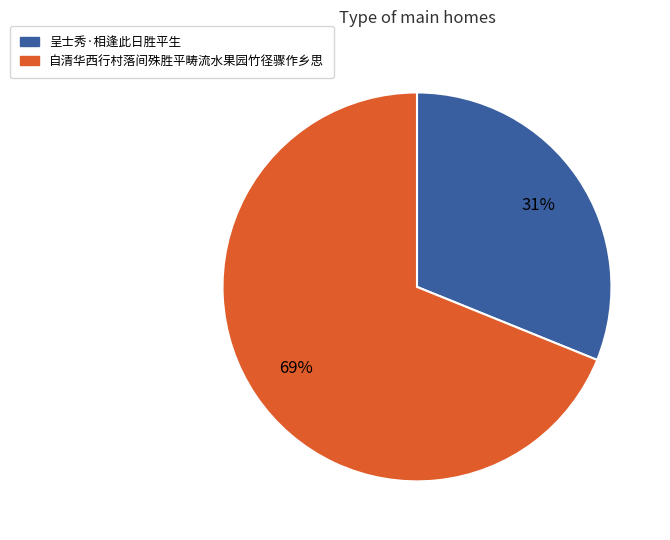

To the nearest percent, what is the average slice percentage?

50%